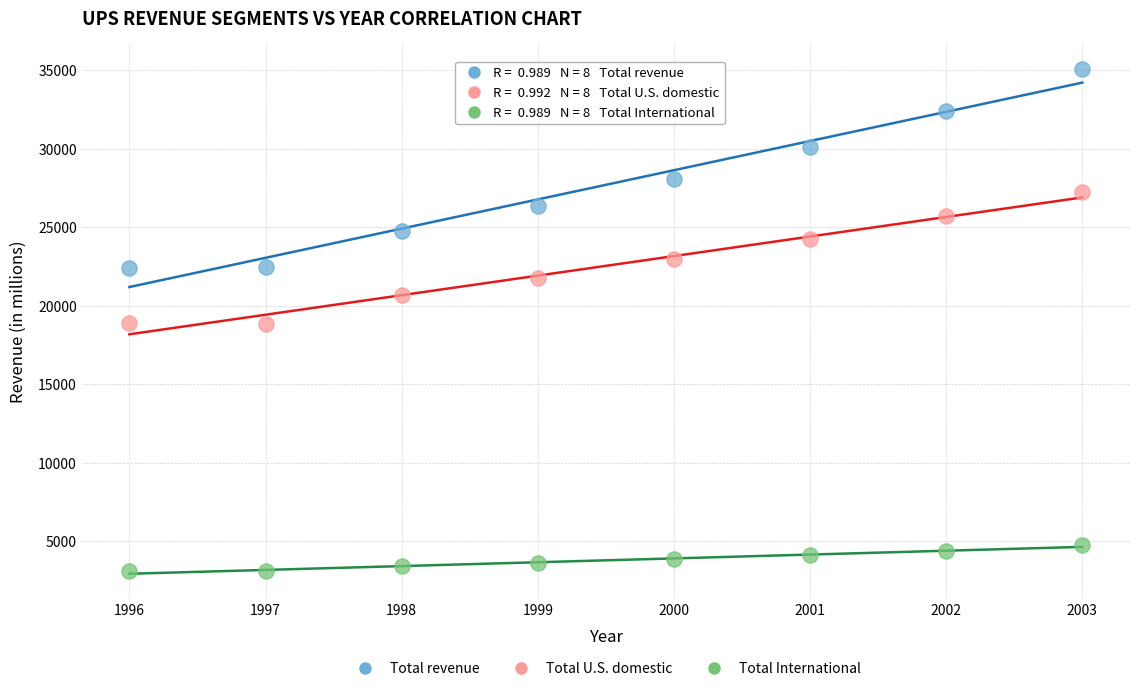

Which series contains the lowest Y value?

Total International